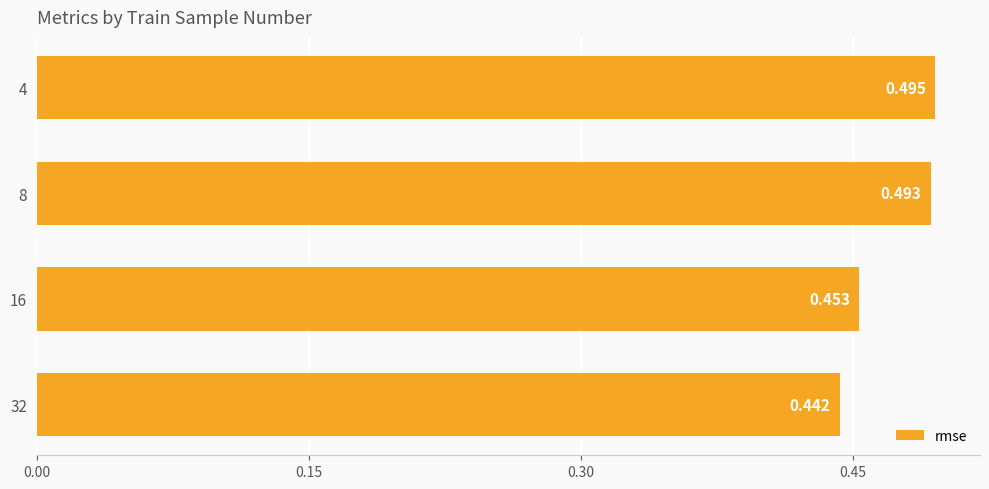

How many series are shown in this chart?

1